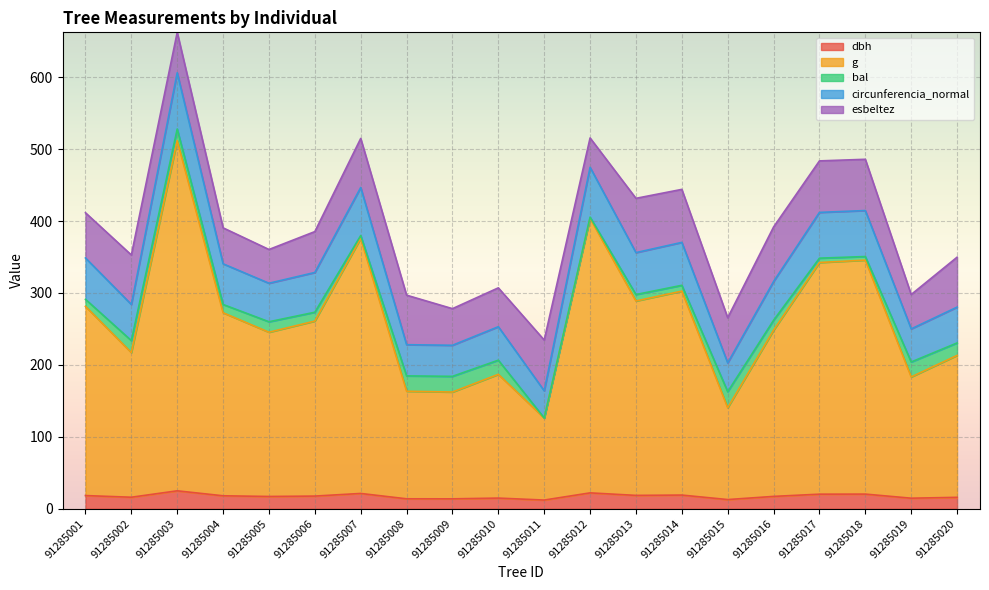

What is the maximum value for dbh?

24.9